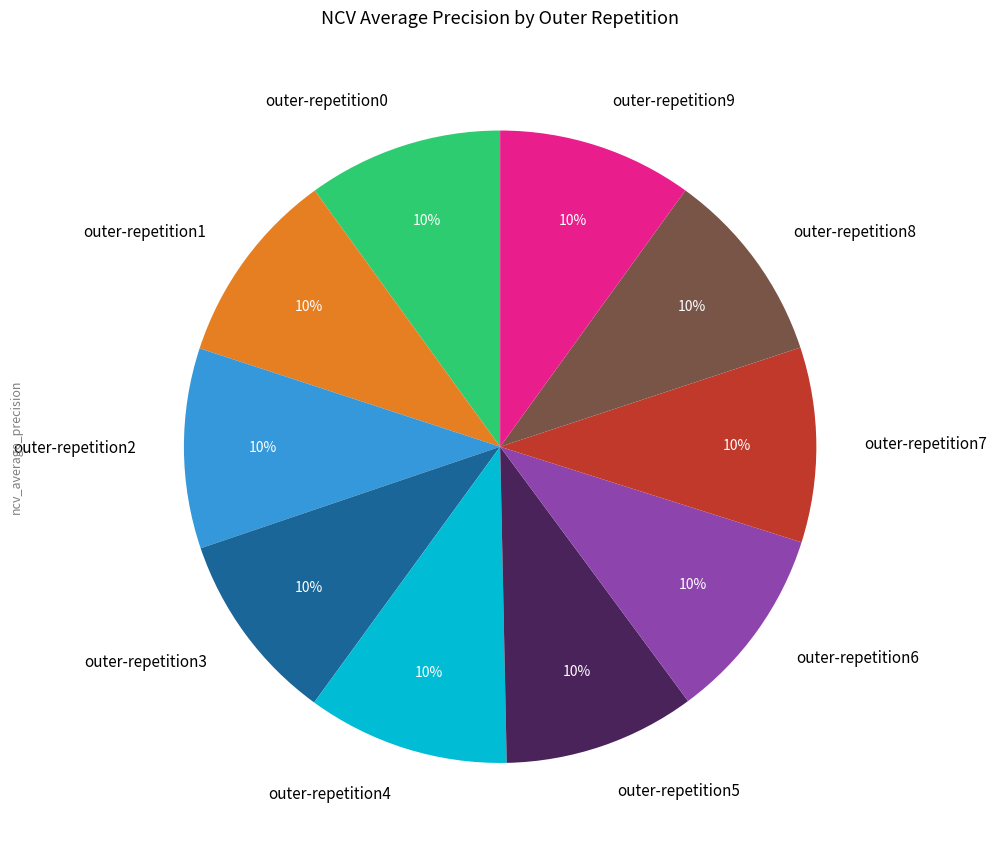

To the nearest percent, what is the combined percentage of outer-repetition8 and outer-repetition4?

20%